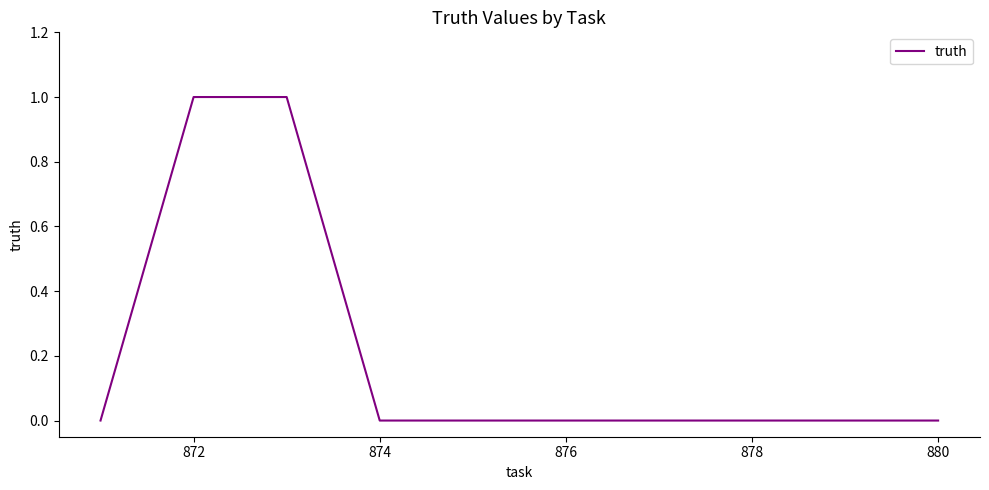

How many lines are shown in the chart?

1